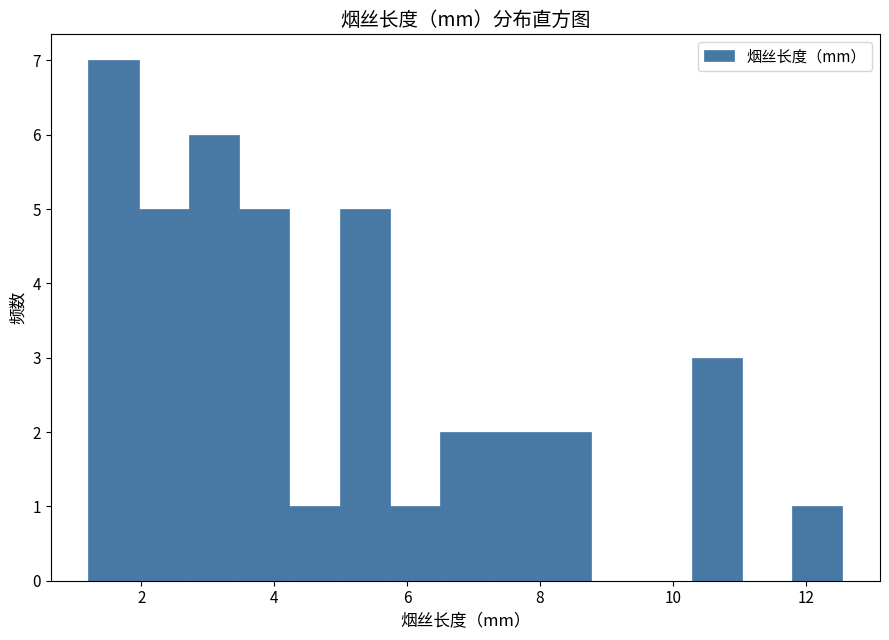

Read against the x-axis, roughly where is the centre of the tallest bar?

1.6